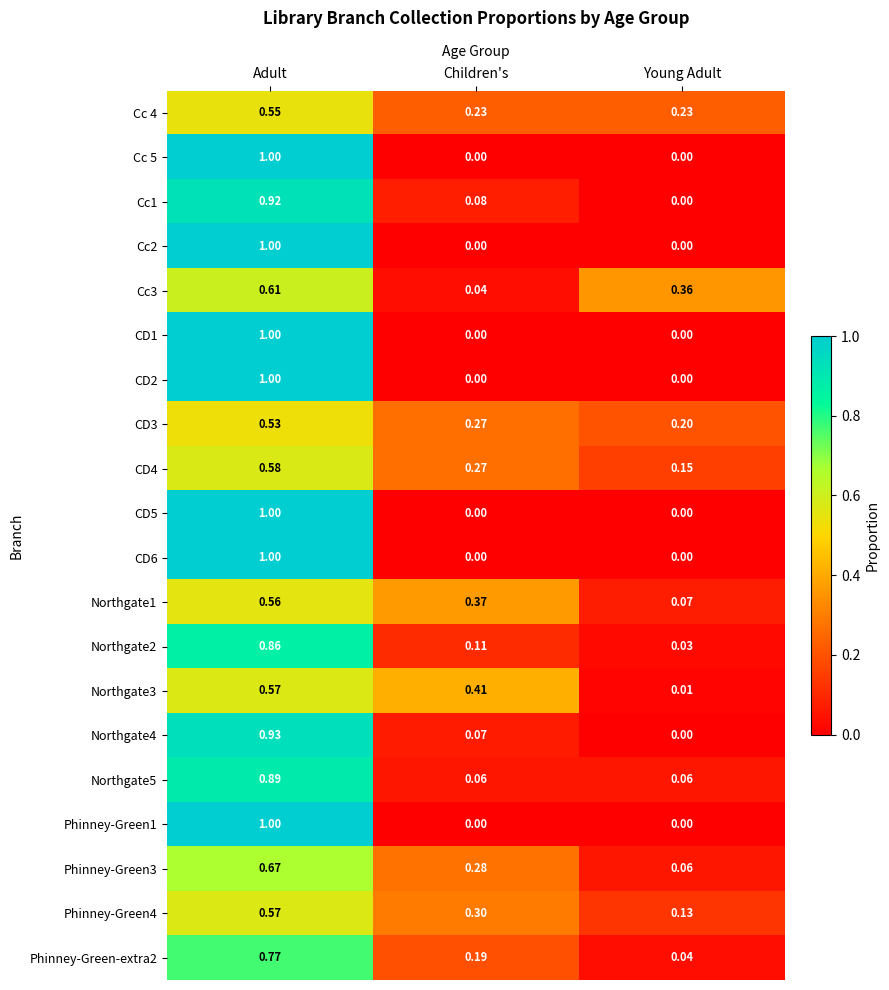

Which category has the highest value in the Northgate3 series?

Adult